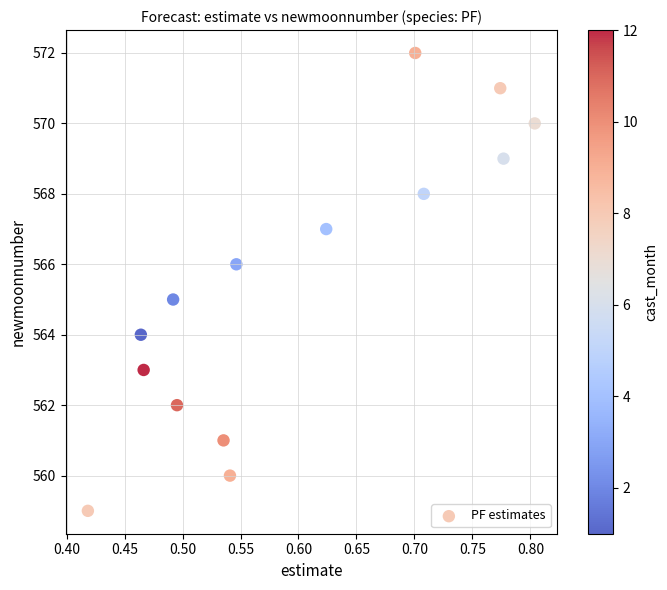

What is the range of Y values (max minus min)?

13